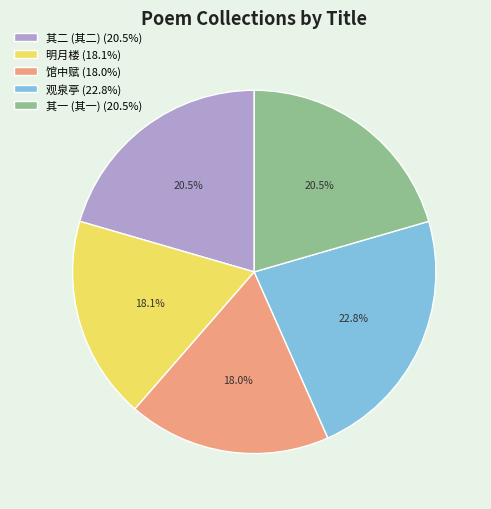

Combined, do 其二 (其二) (20.5%) and 其一 (其一) (20.5%) account for over 50%?

No